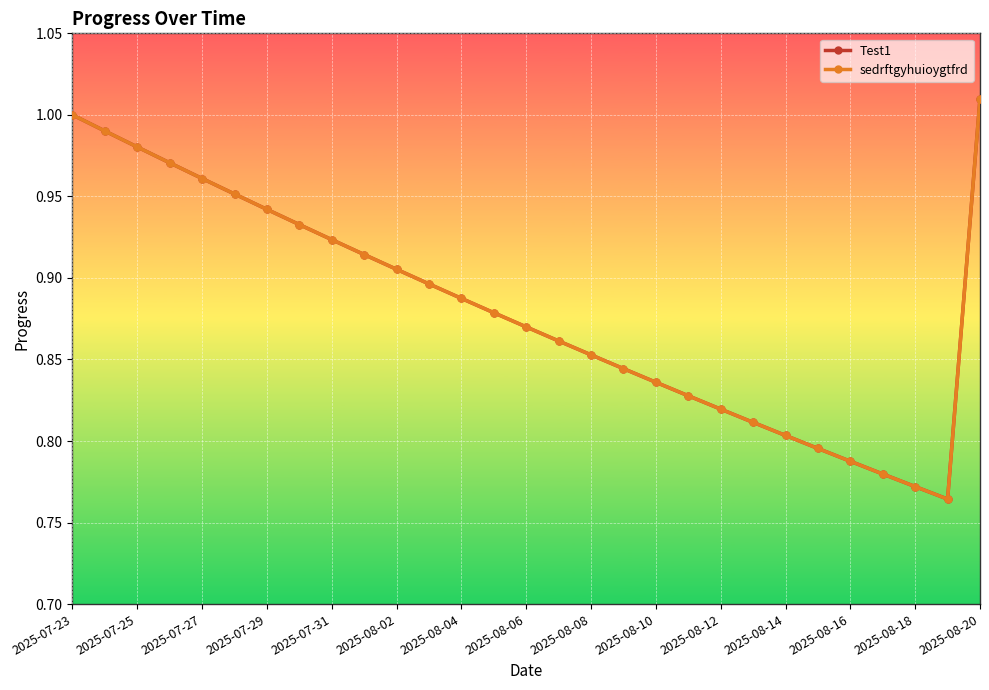

What is the value of the Test1 point at the 25th from the left?

0.8